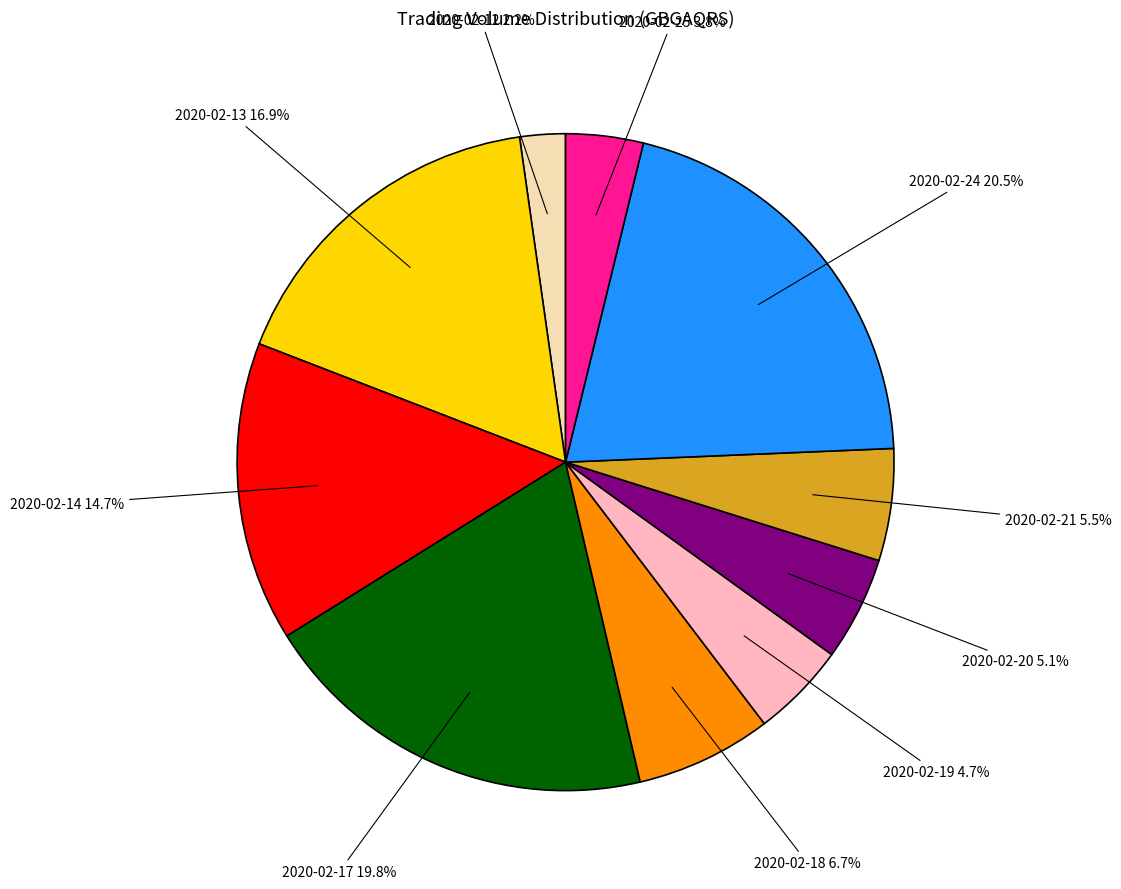

How much of the chart is everything except 2020-02-19?

95.3%